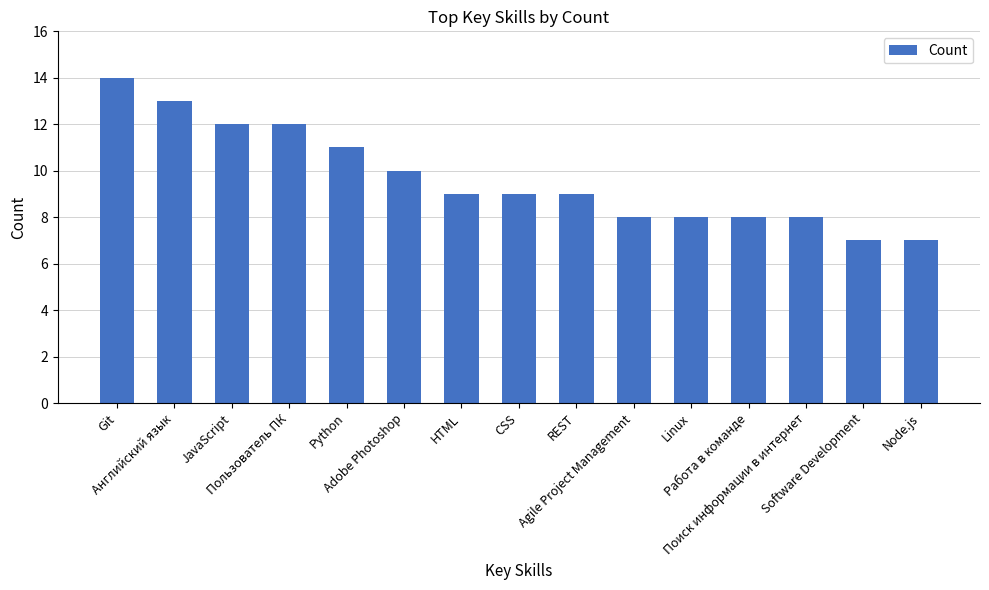

Count the number of data series in this chart.

1